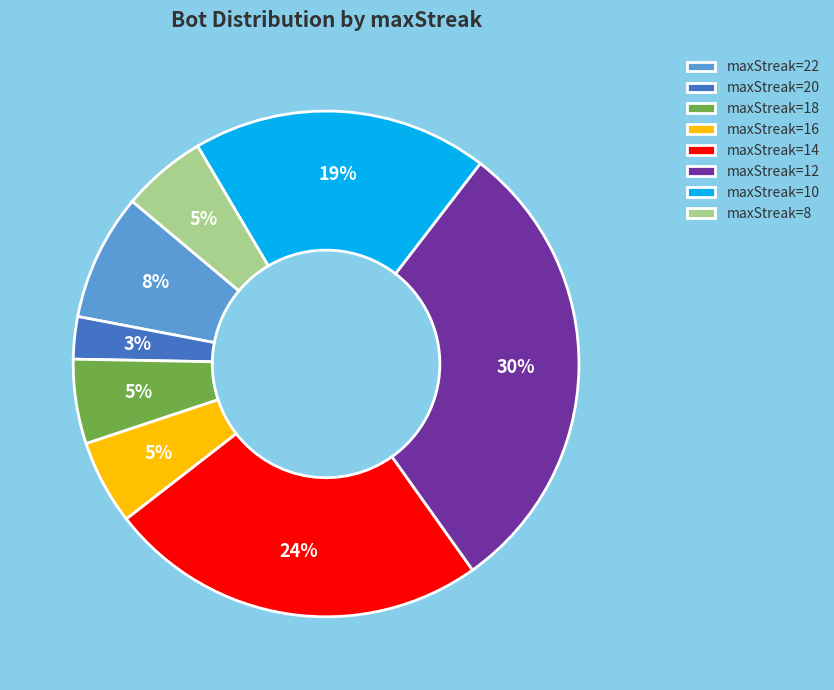

What is the smallest slice in the pie chart?

maxStreak=20